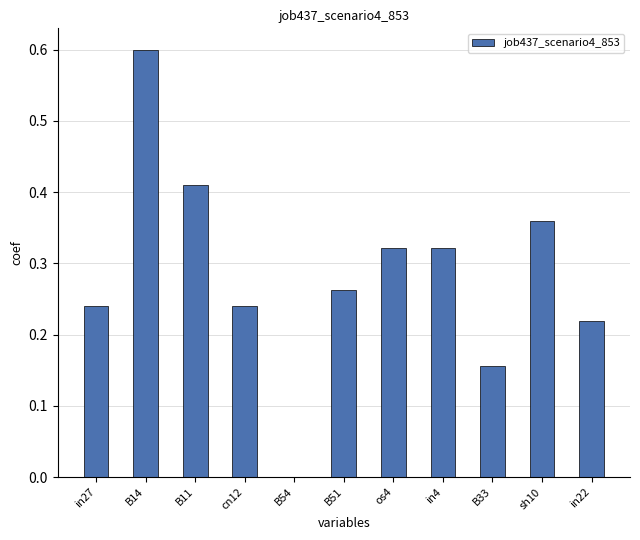

Which has a higher value, os4 or B33?

os4